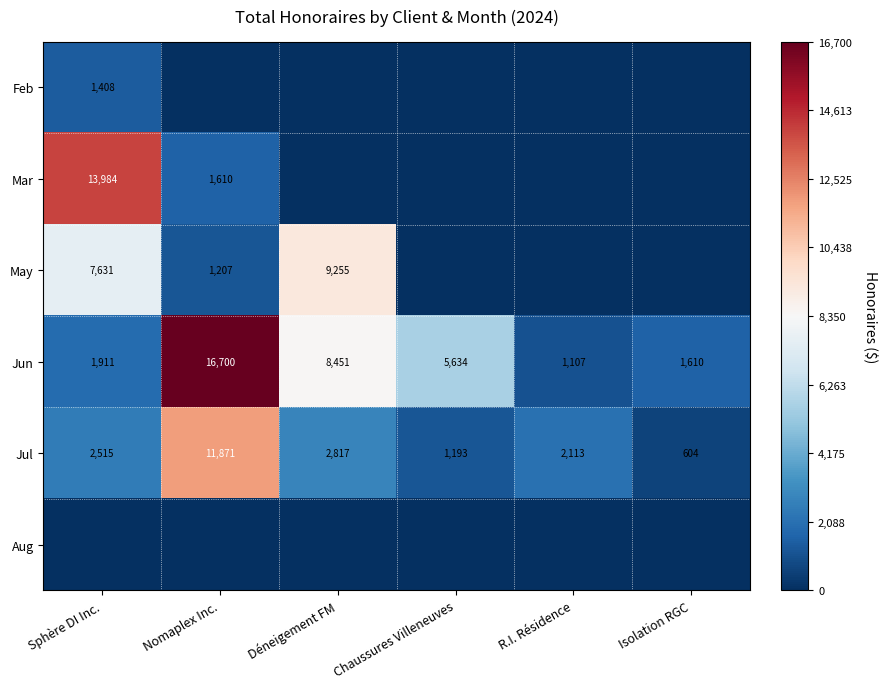

Is the value of Mar at Sphère DI Inc. greater than the value of Jul at Déneigement FM?

Yes